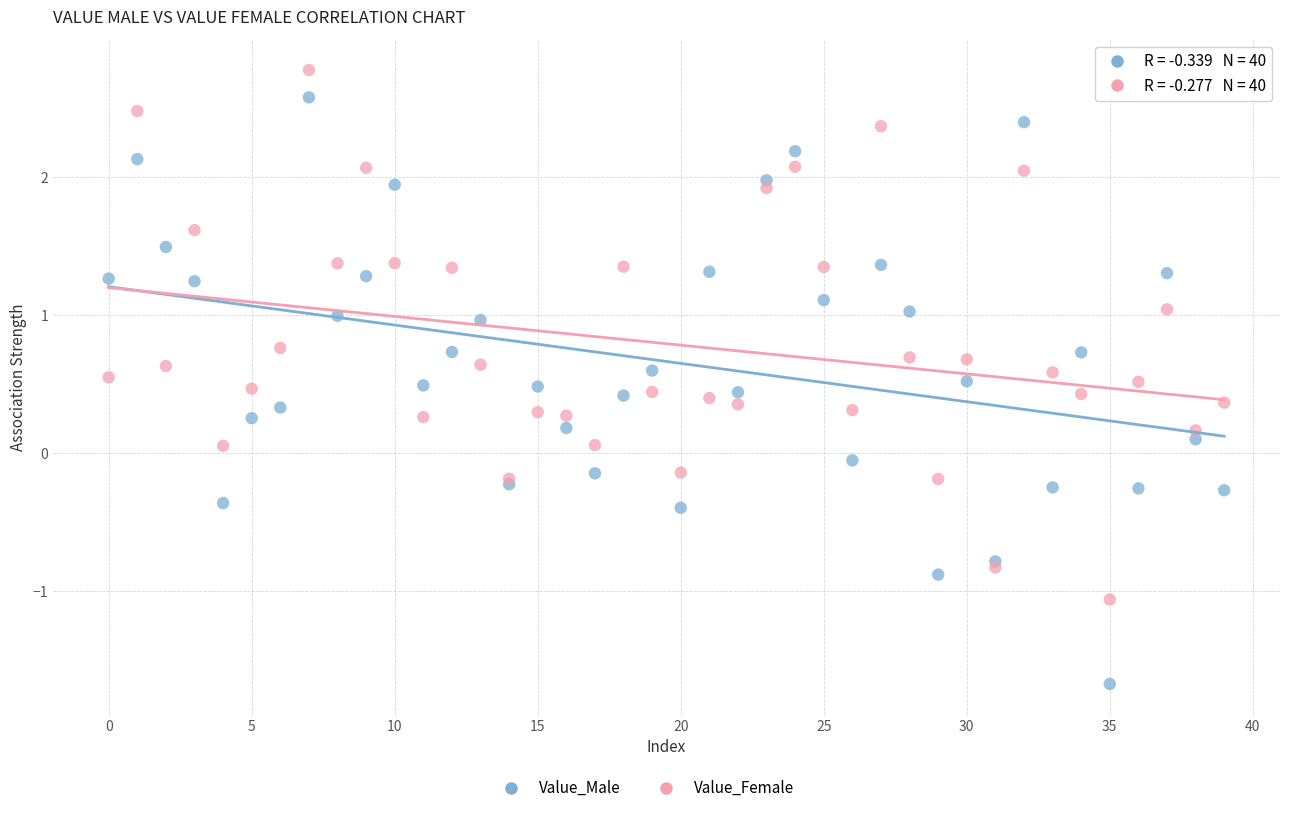

Which series reaches the maximum Y coordinate?

Value_Female